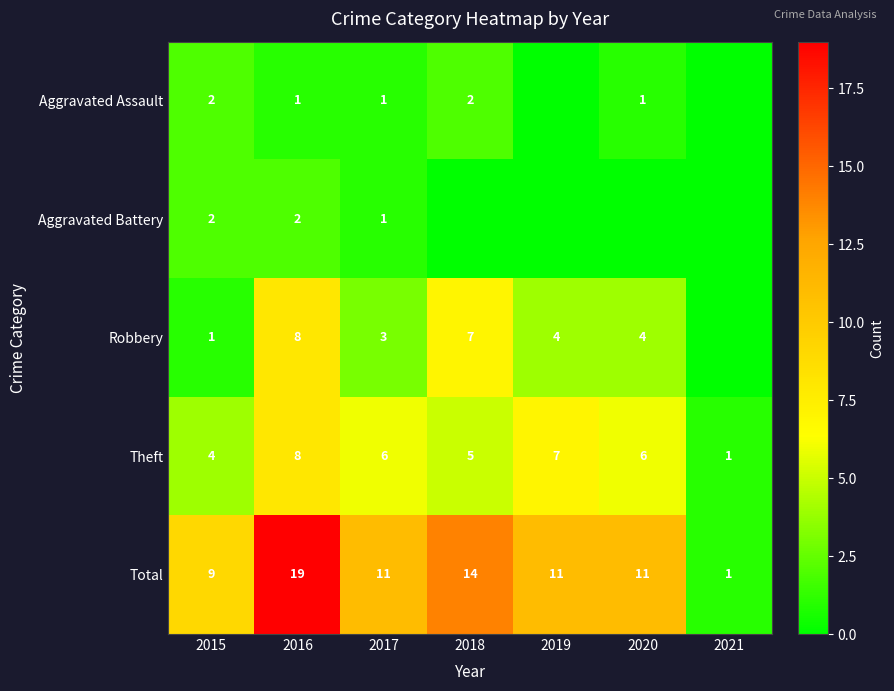

At how many categories does at least one series exceed 14?

1